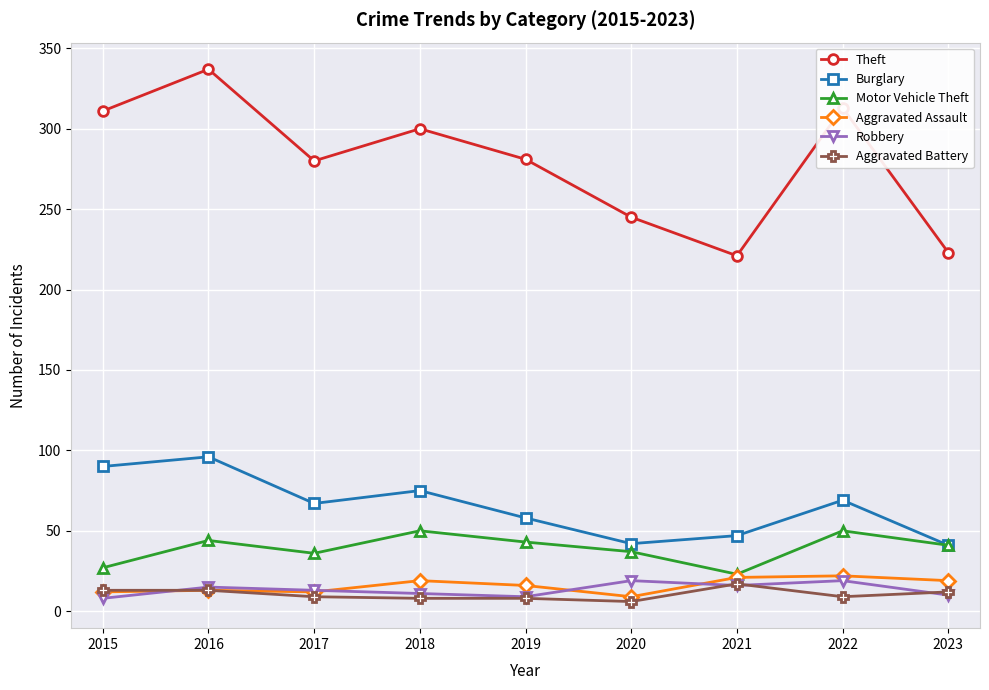

What is the approximate value of Motor Vehicle Theft at 2022, to the nearest 10?

50